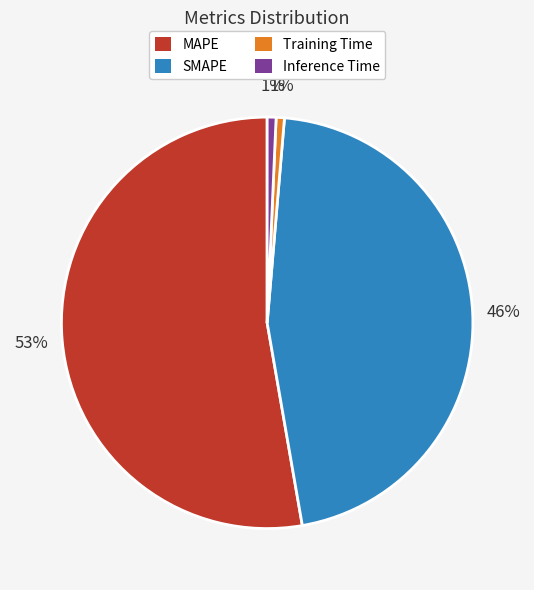

Does MAPE represent more than half of the total?

Yes